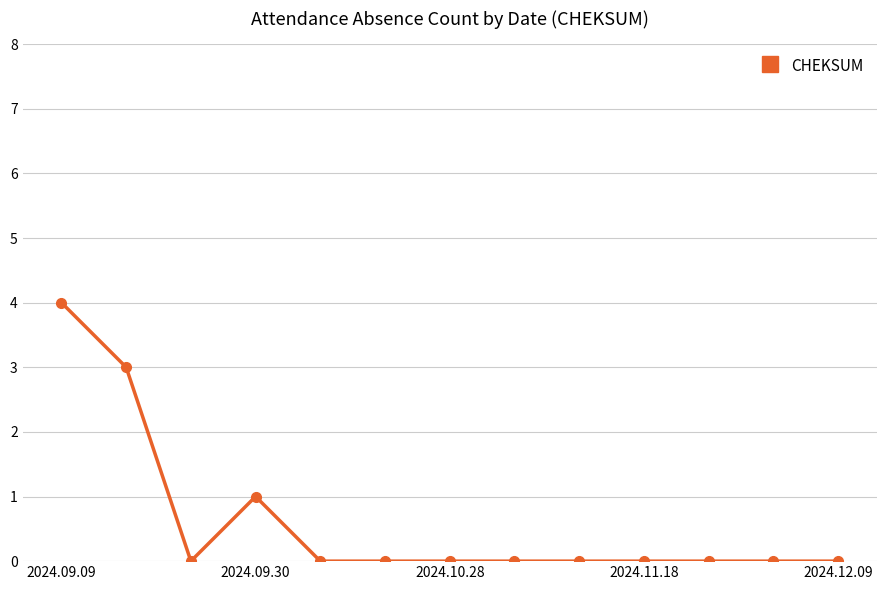

What is the difference between the second highest and second lowest values?

3